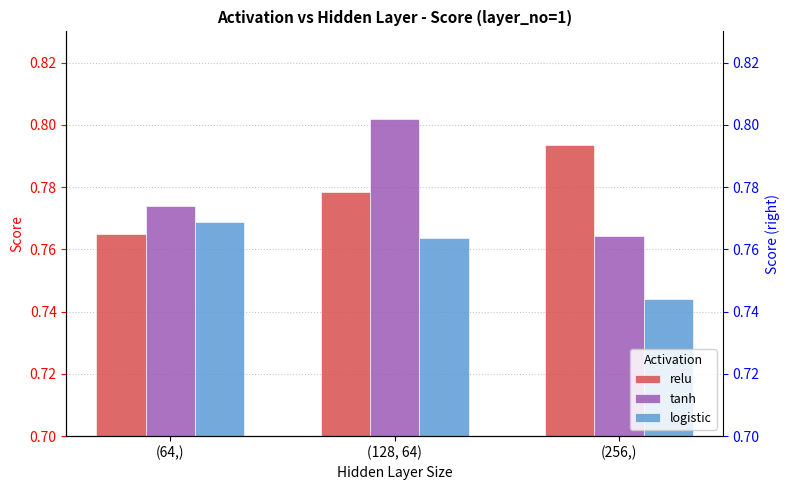

Rank the series by their maximum value, from highest to lowest.

tanh, relu, logistic